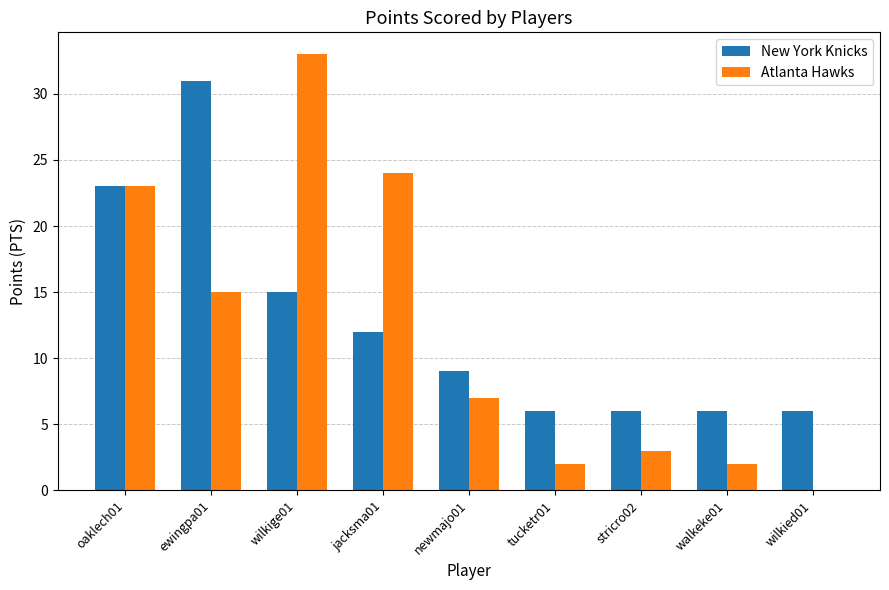

Reading left to right, list all the values displayed in this chart.

New York Knicks: 23	31	15	12	9	6	6	6	6
Atlanta Hawks: 23	15	33	24	7	2	3	2	0